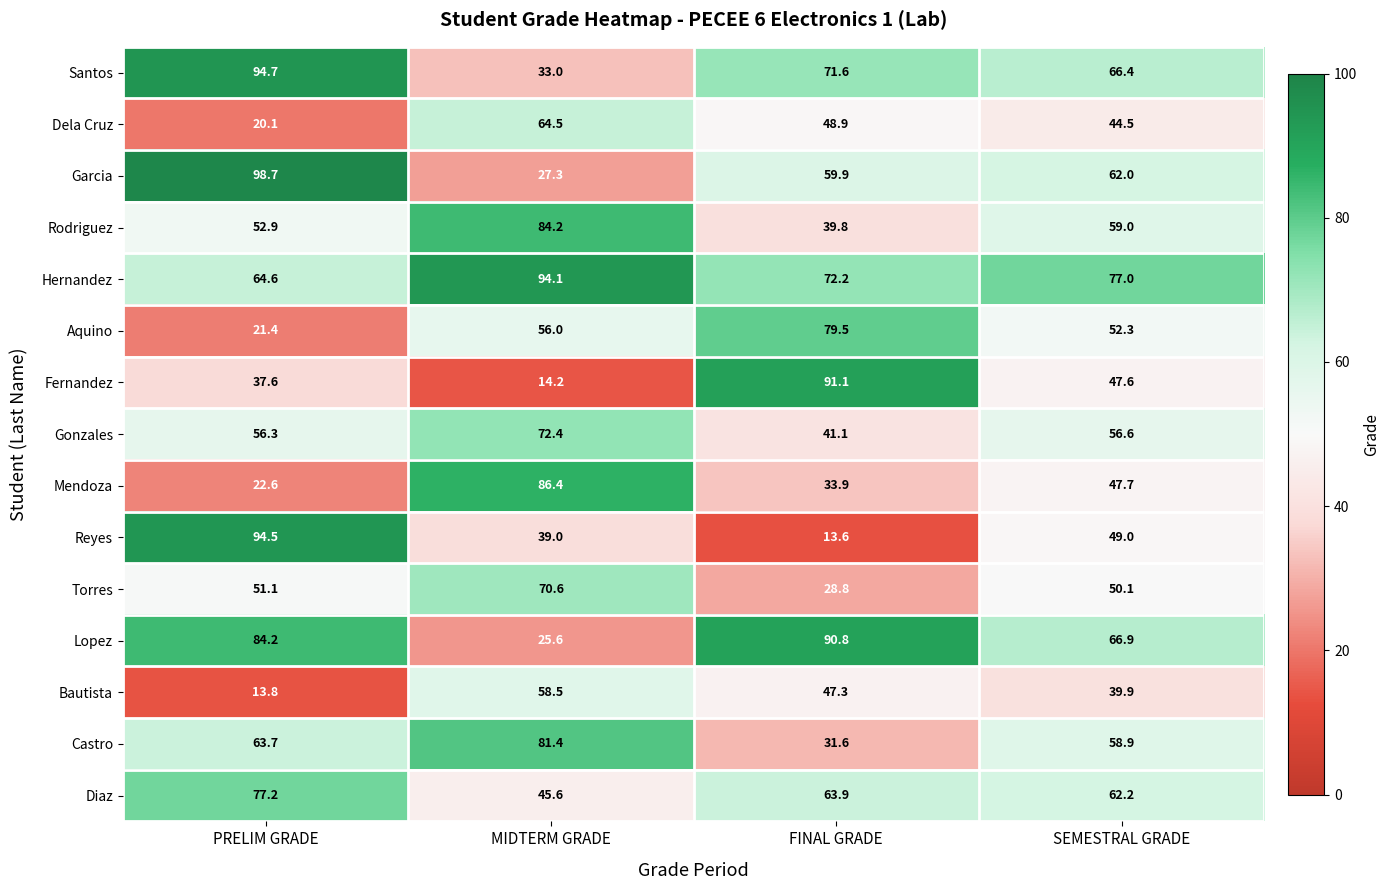

At which label is Torres closest to 49?

SEMESTRAL GRADE